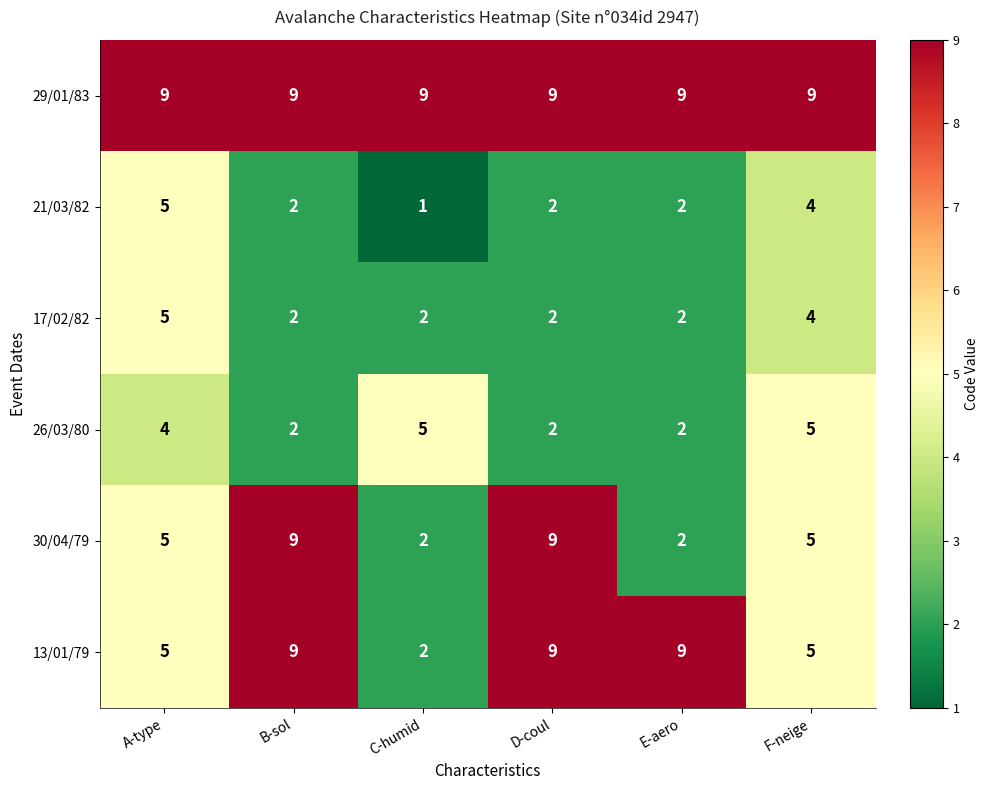

Between D-coul and E-aero, which series saw the biggest shift?

30/04/79